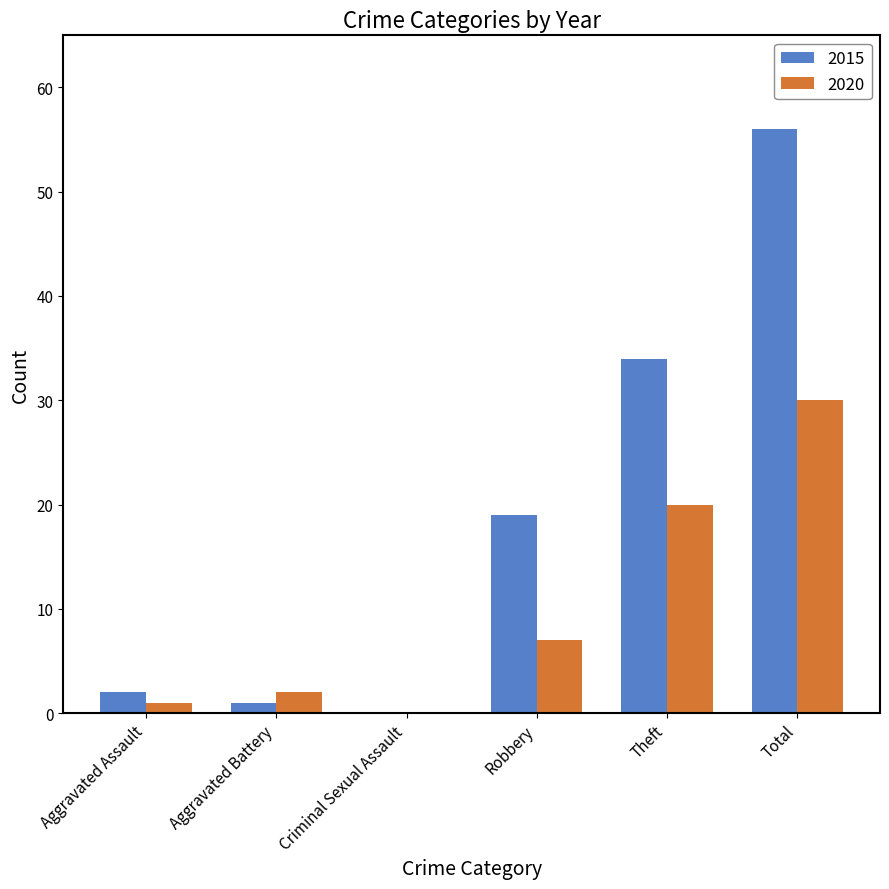

What is the sum of all 2020 values?

60